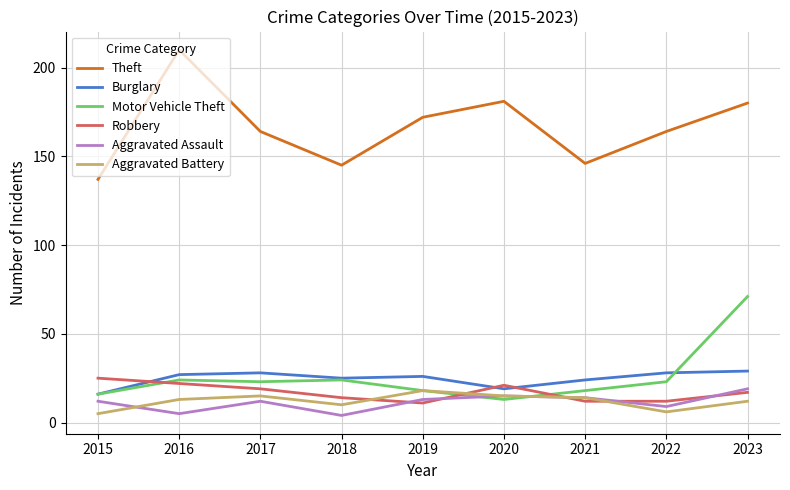

Reading left to right, extract all data points from this chart.

Theft: 137	210	164	145	172	181	146	164	180
Burglary: 16	27	28	25	26	19	24	28	29
Motor Vehicle Theft: 16	24	23	24	18	13	18	23	71
Robbery: 25	22	19	14	11	21	12	12	17
Aggravated Assault: 12	5	12	4	13	15	14	9	19
Aggravated Battery: 5	13	15	10	18	15	14	6	12